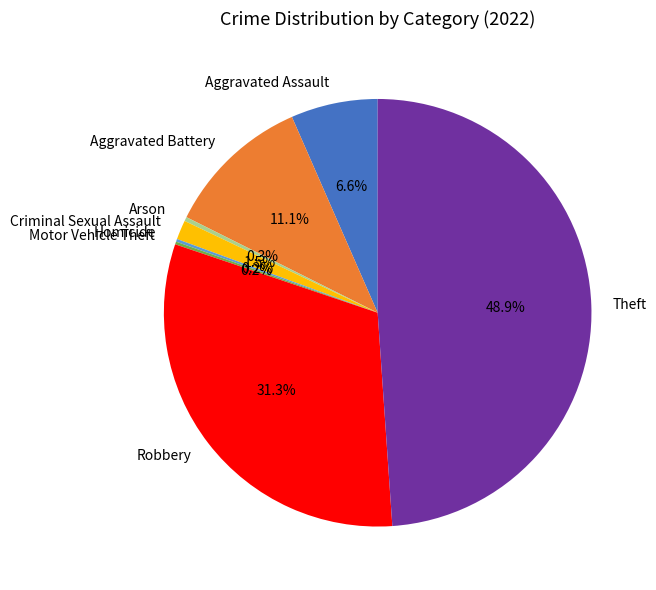

What is the total percentage of Robbery and Arson?

31.6%